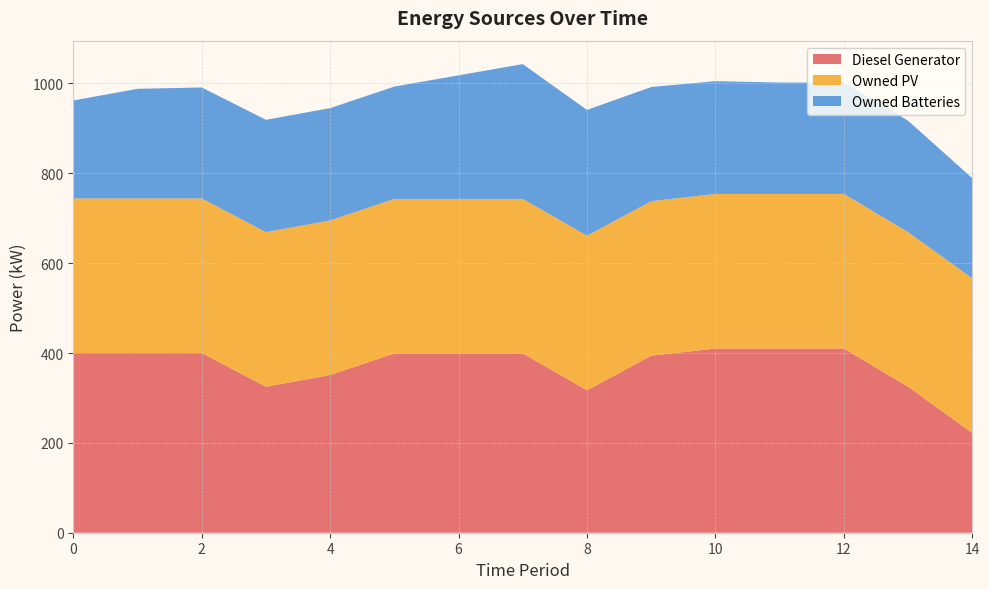

Reading left to right, list all the values displayed in this chart.

Diesel Generator: 400	400	400	325	351	399	399	399	317	394	410	410	410	325	222
Owned PV: 344	344	344	344	344	344	344	344	344	344	344	344	344	344	344
Owned Batteries: 218	244	247	250	250	250	275	300	280	254	251	248	248	248	223